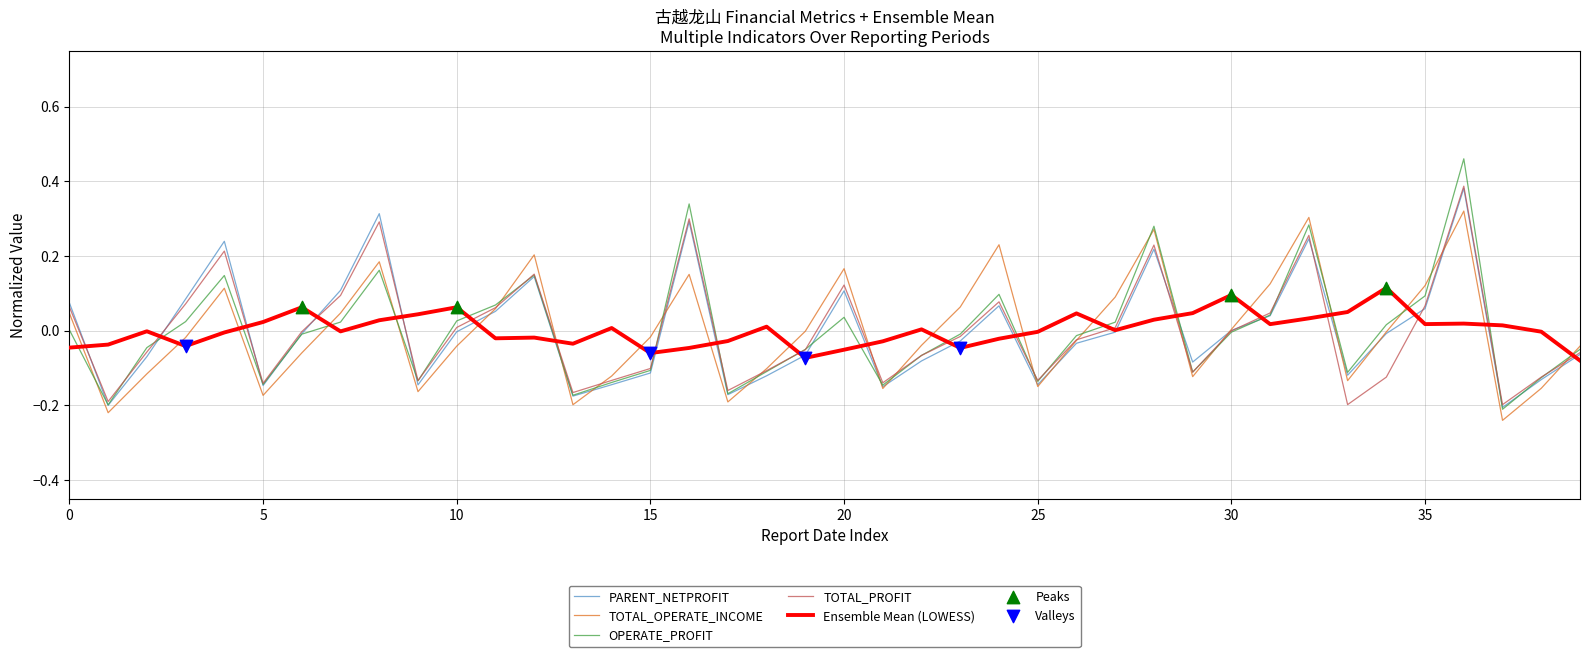

Which series has the largest range (max minus min)?

OPERATE_PROFIT